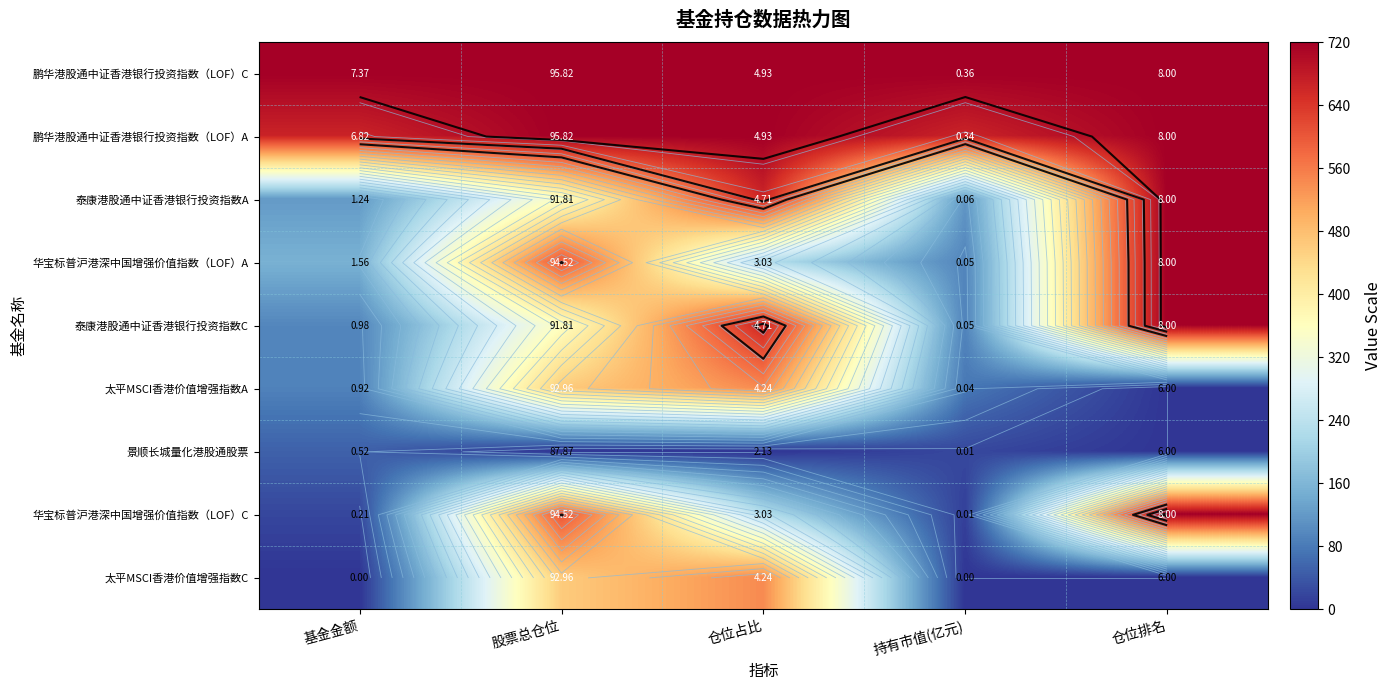

Between 股票总仓位 and 仓位排名, which is larger?

股票总仓位